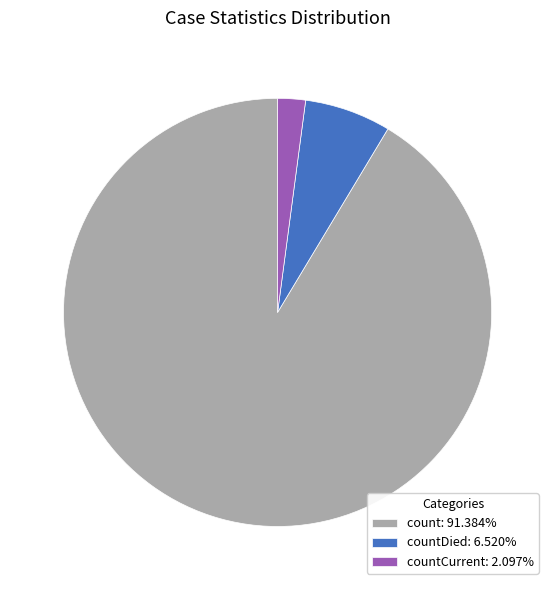

Is there a majority slice in this chart?

Yes